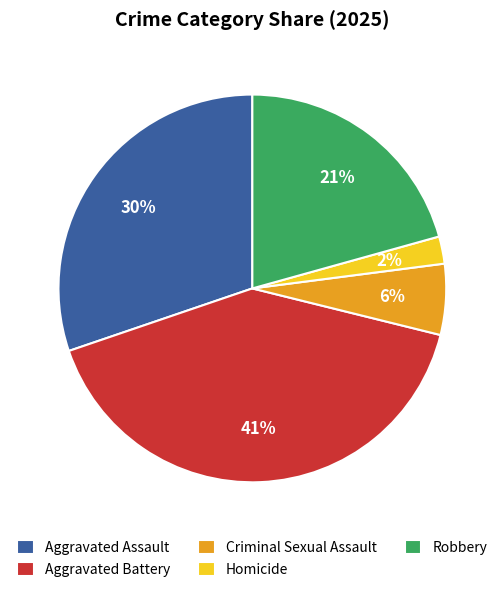

Count the number of slices in the pie.

5